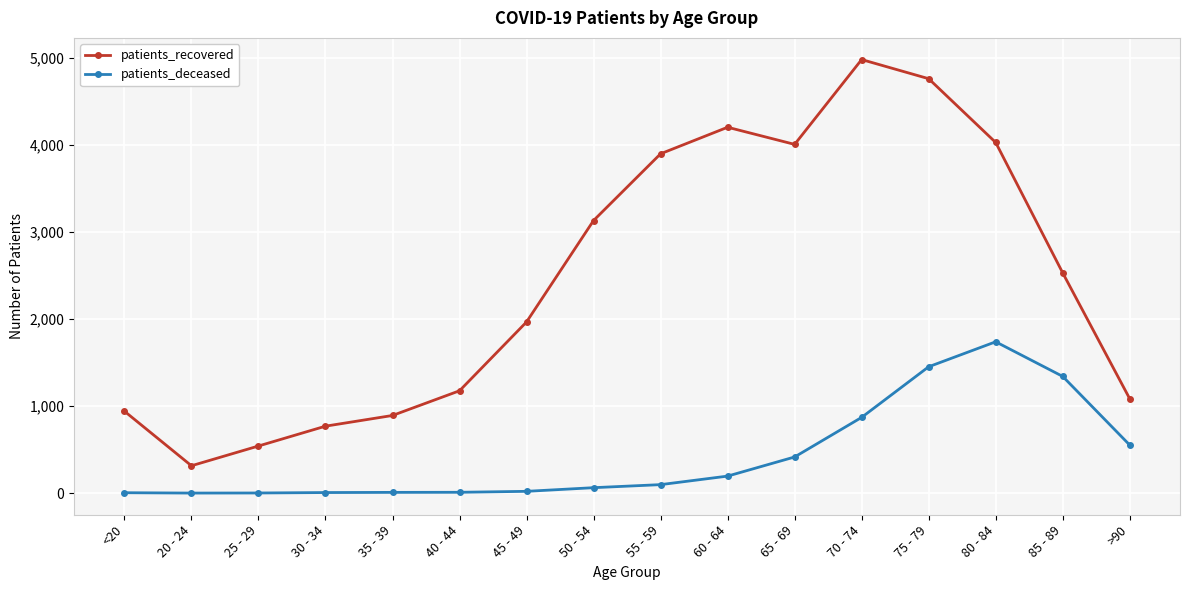

Does the chart have visible grid lines?

Yes